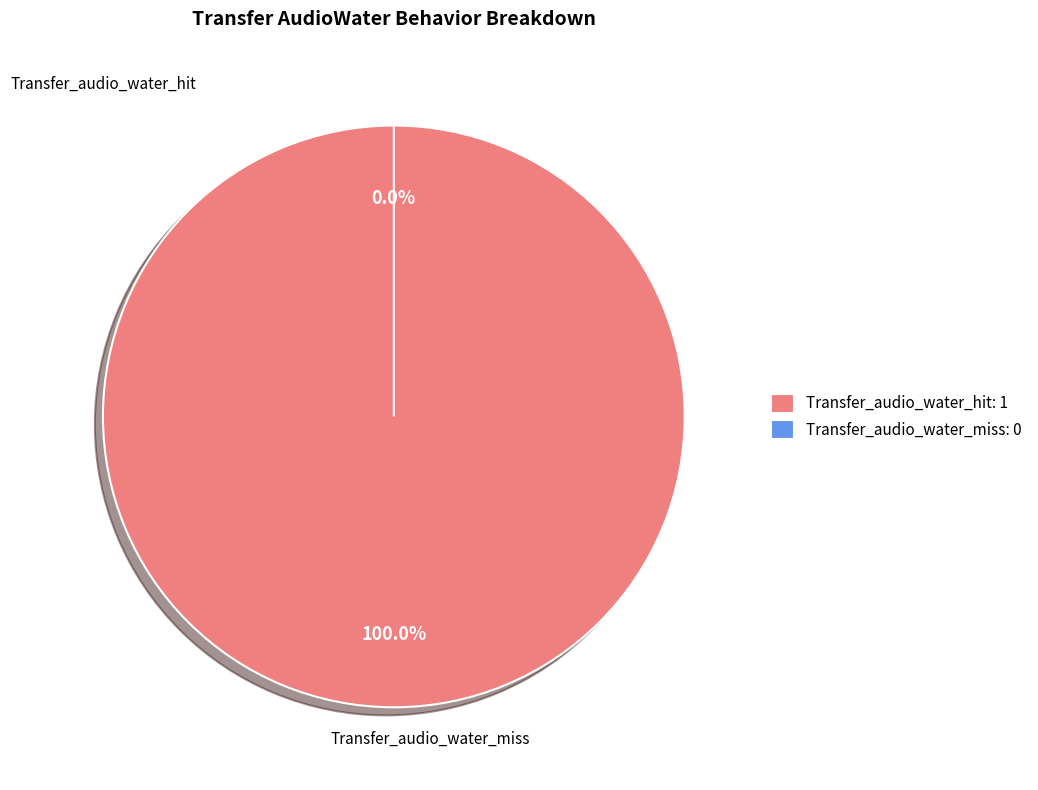

What is the change in value from Transfer_audio_water_hit to Transfer_audio_water_miss?

-1